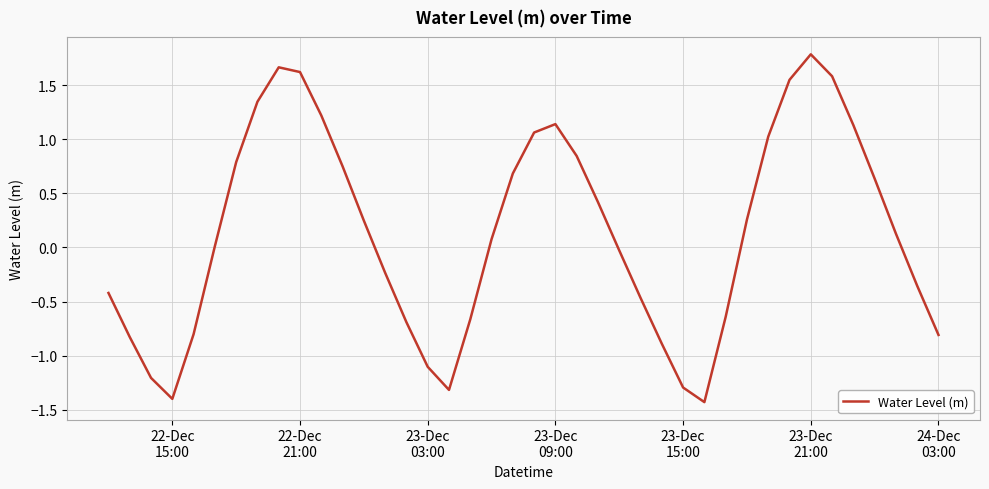

What is the smallest value displayed?

-1.4